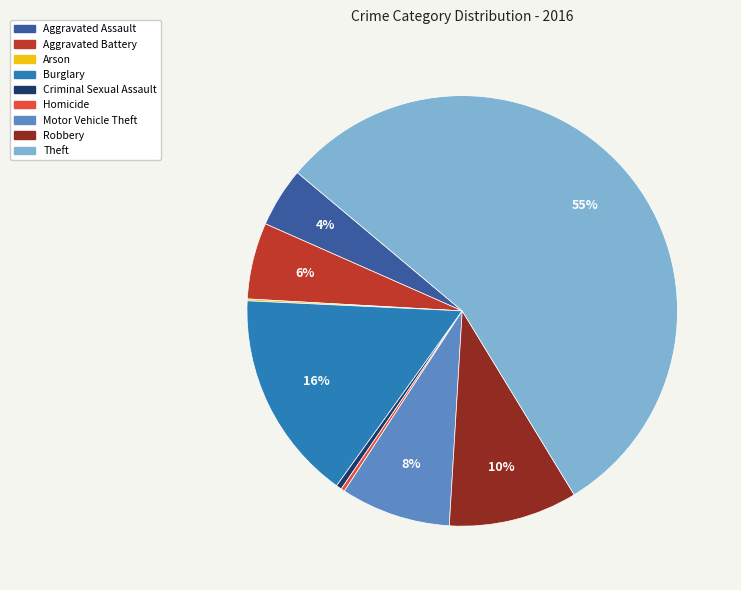

Which slice is the largest?

Theft